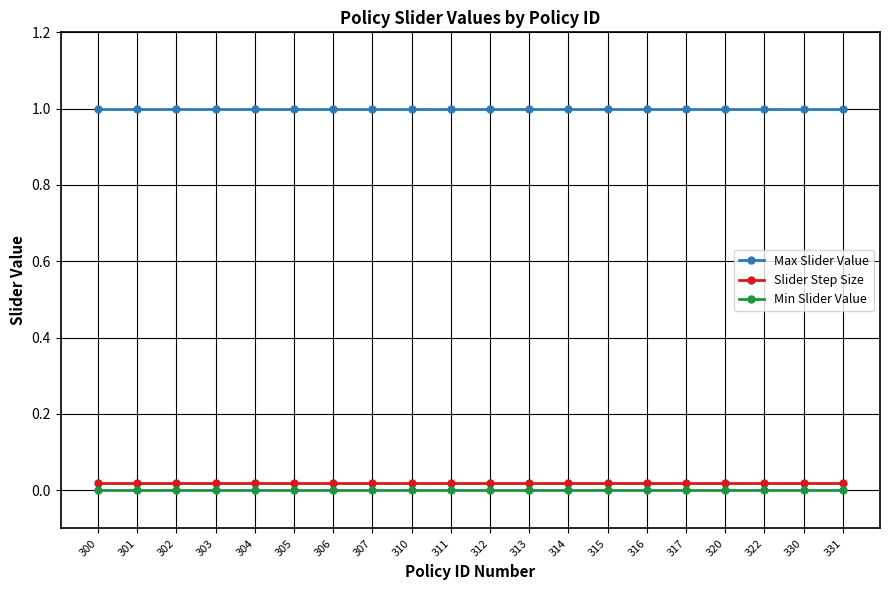

What are all the series names shown in the legend?

Max Slider Value, Slider Step Size, Min Slider Value